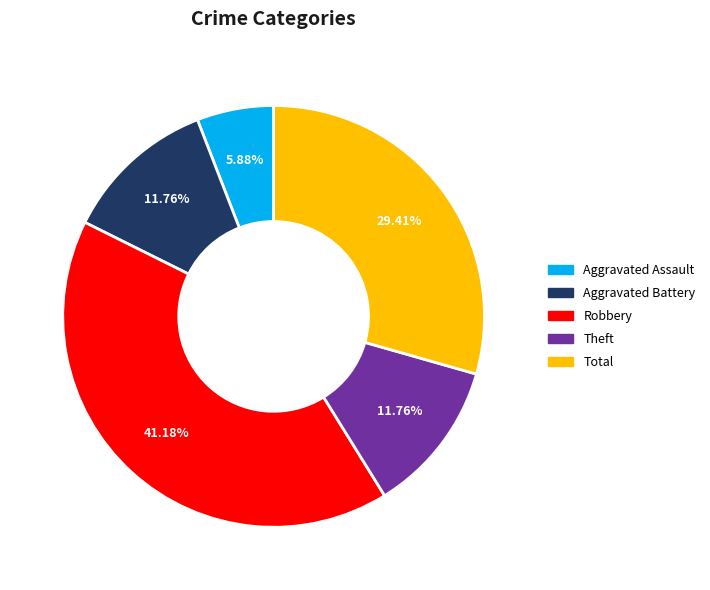

What is the ratio of the value at Theft to the value at Total?

0.4